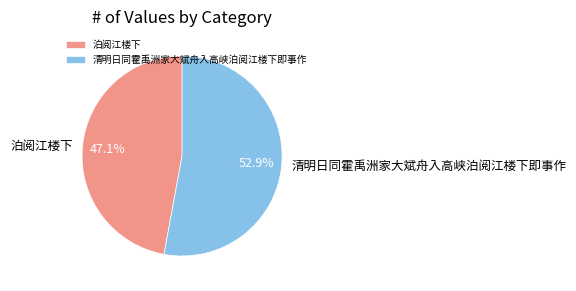

To the nearest percent, what is the difference between the 清明日同霍禹洲家大斌舟入高峡泊阅江楼下即事作 and 泊阅江楼下 slice percentages?

6%